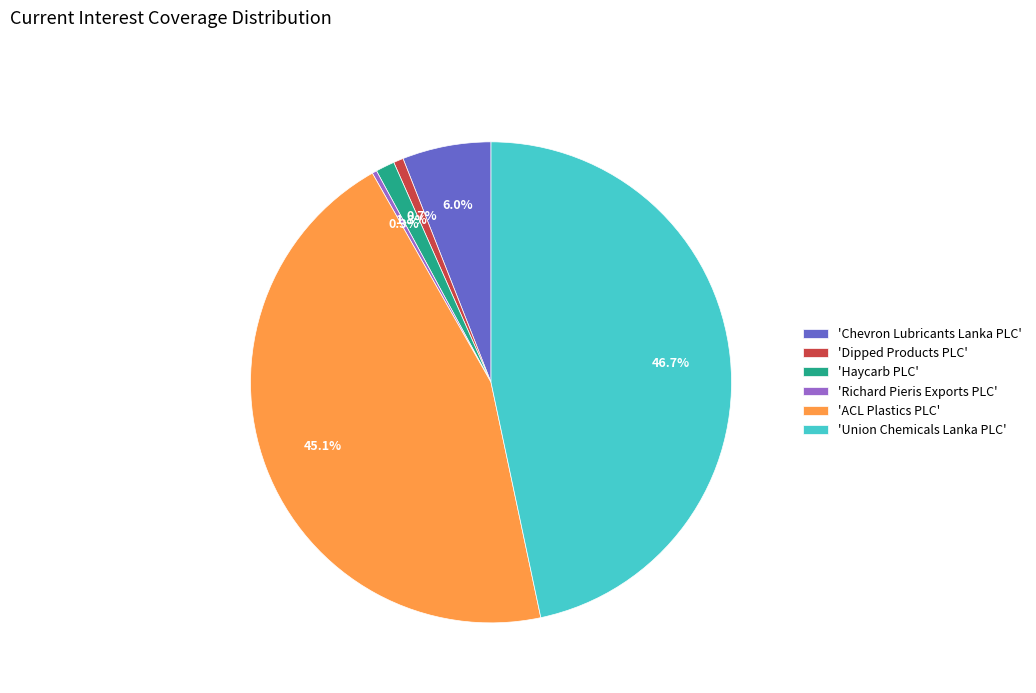

What percentage do 'Richard Pieris Exports PLC' and 'Union Chemicals Lanka PLC' together represent?

47.0%